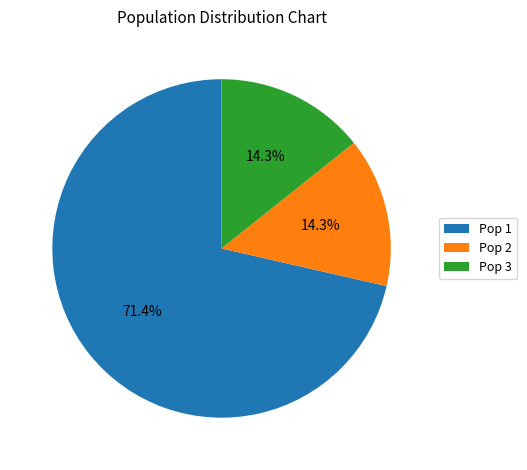

Which category accounts for the majority?

Pop 1